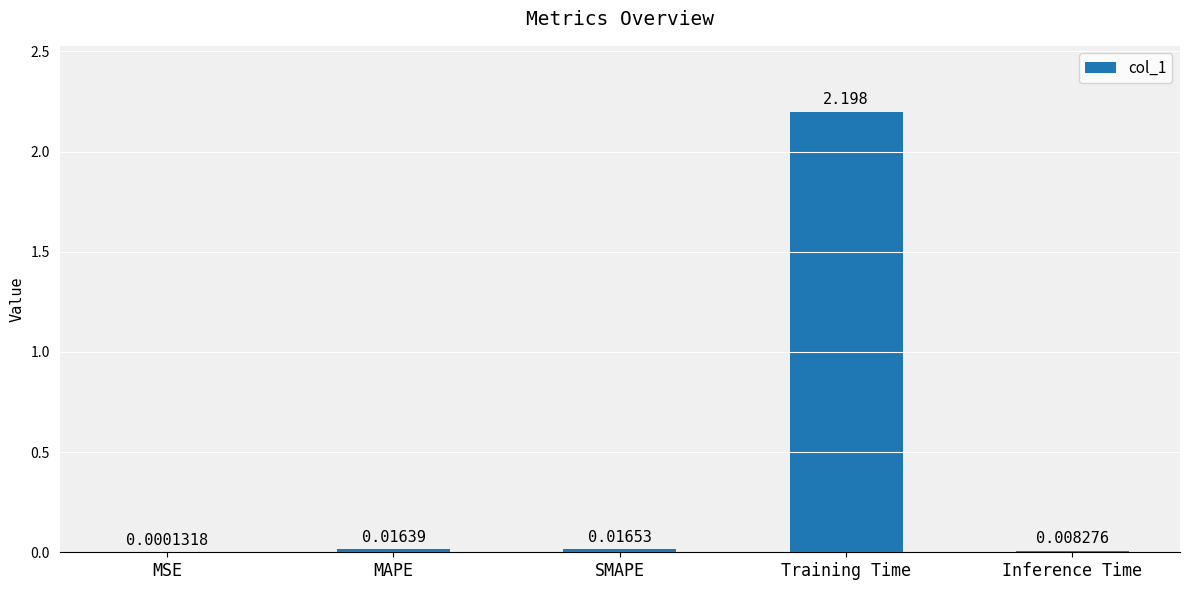

Which label corresponds to the largest value in the chart?

Training Time